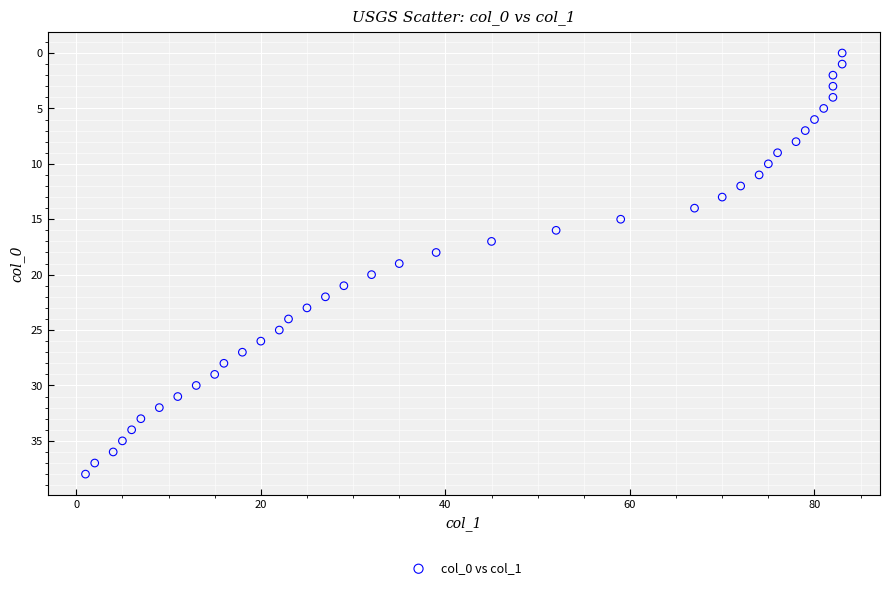

What is the range of X values (max minus min)?

82